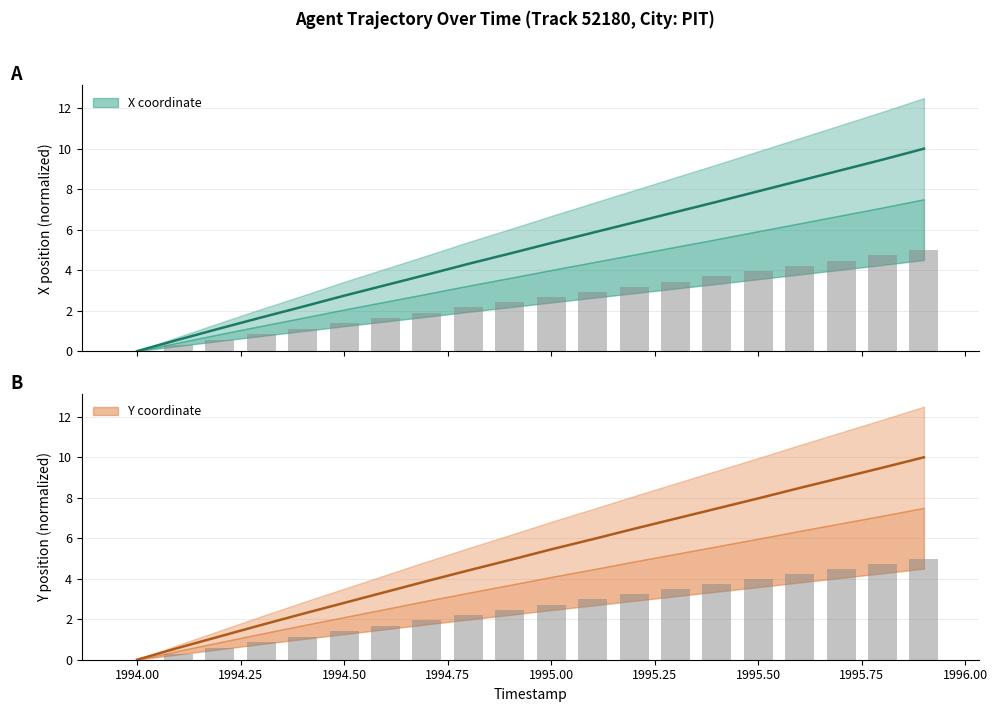

Are the bars grouped side by side (vs. stacked)?

Yes